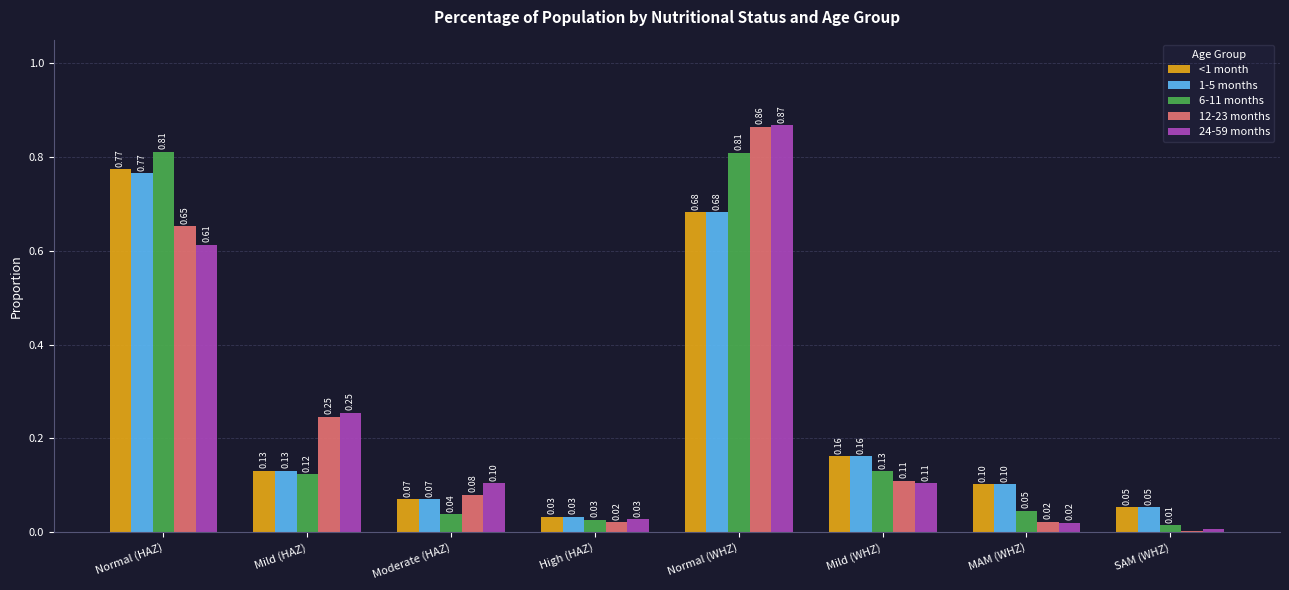

Between Normal (HAZ) and High (HAZ), which series saw the biggest shift?

6-11 months